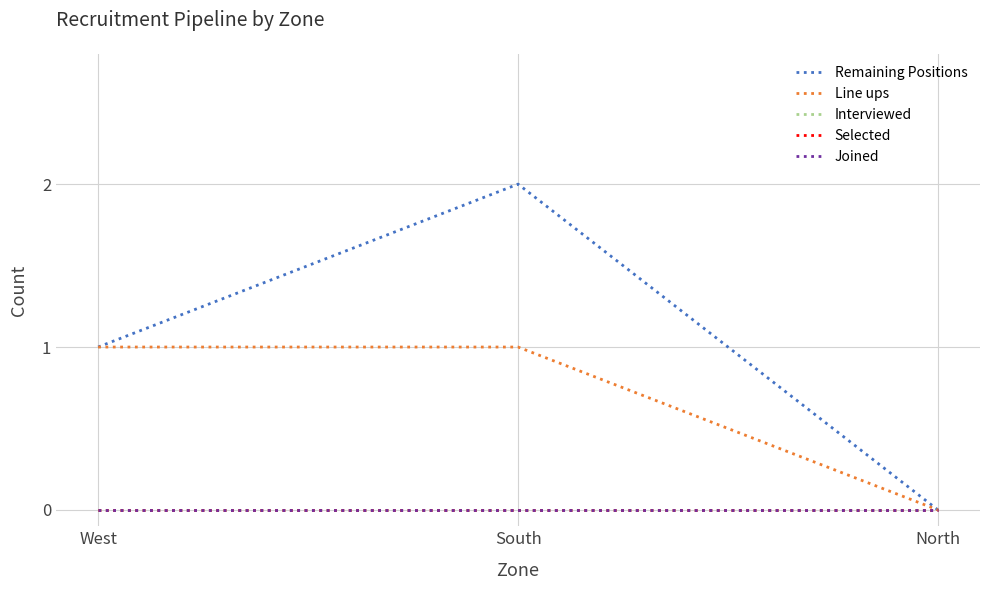

Is the value of Selected at West greater than the value of Remaining Positions at South?

No